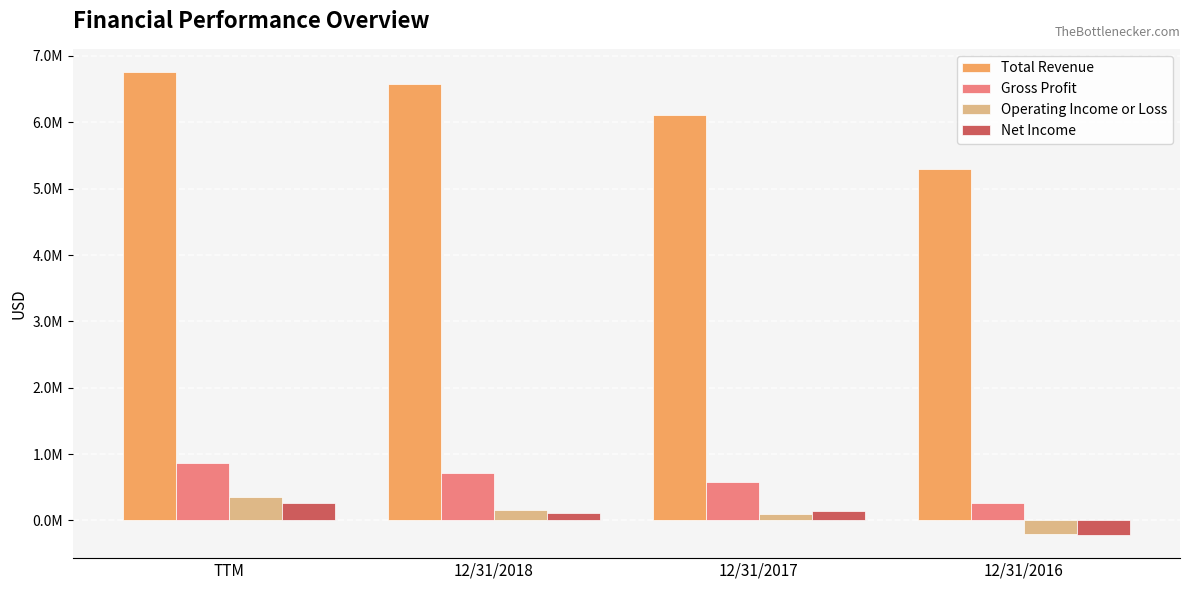

What are all the series names shown in the legend?

Total Revenue, Gross Profit, Operating Income or Loss, Net Income